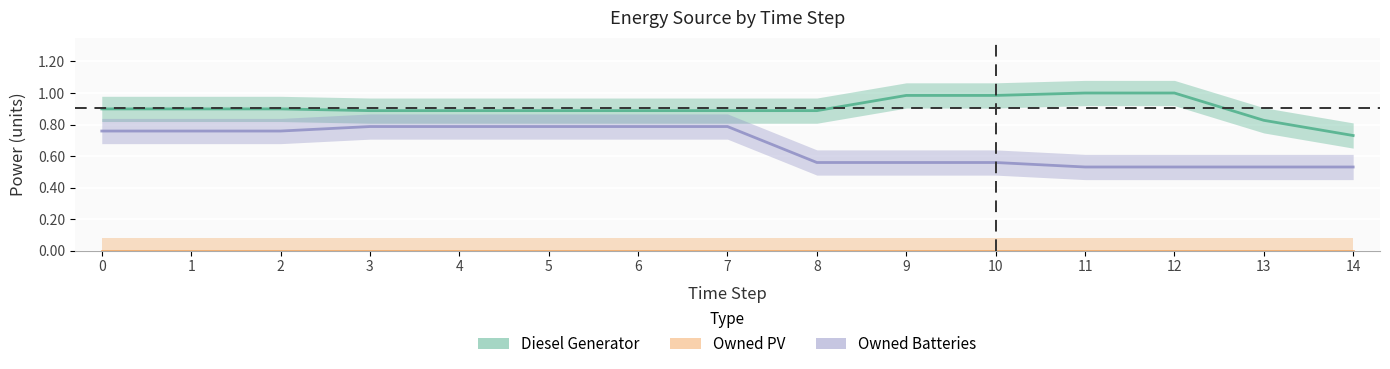

True or false: Diesel Generator and Owned Batteries intersect in this chart.

False